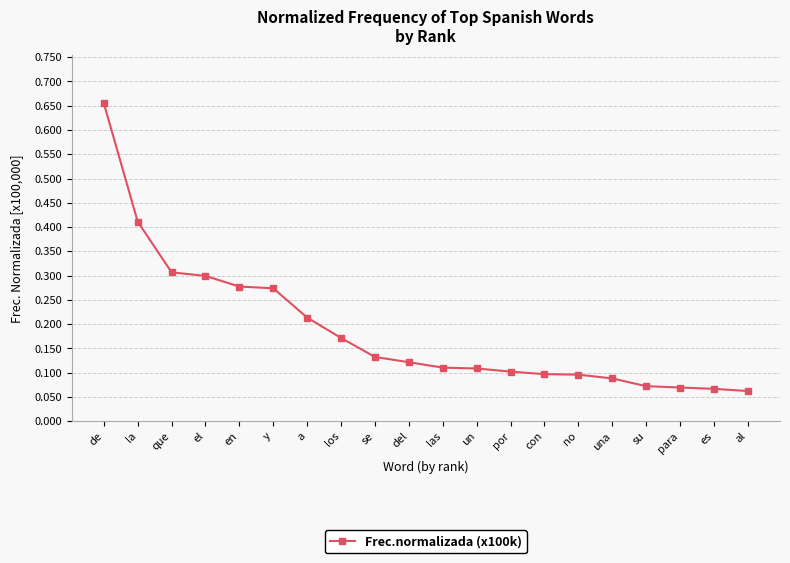

What is the sum of all values?

3.7